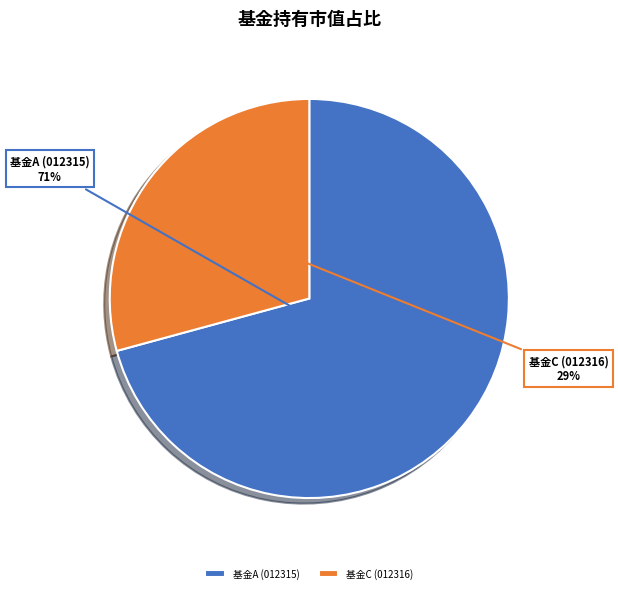

Is it true that 基金C (012316) is 29% of the pie?

True